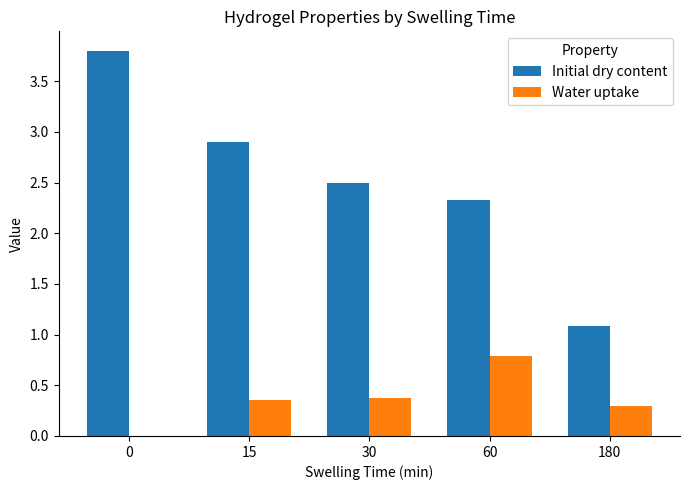

Which series has the largest range (max minus min)?

Initial dry content